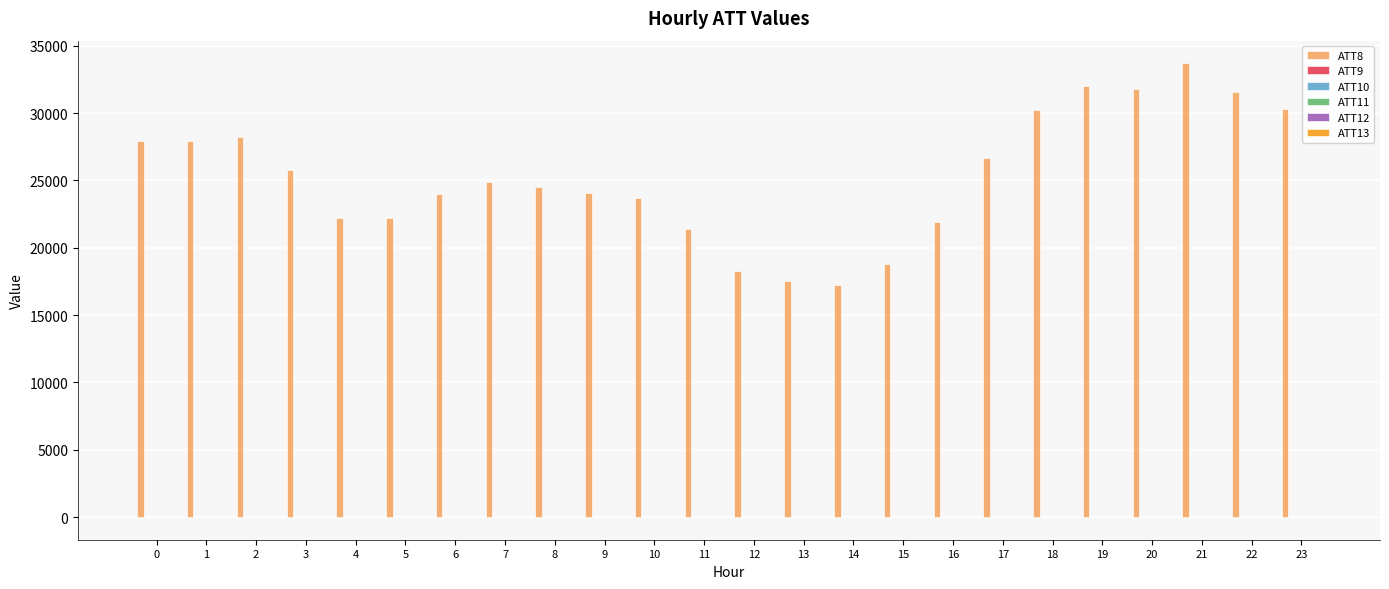

How many data points does each series have?

24